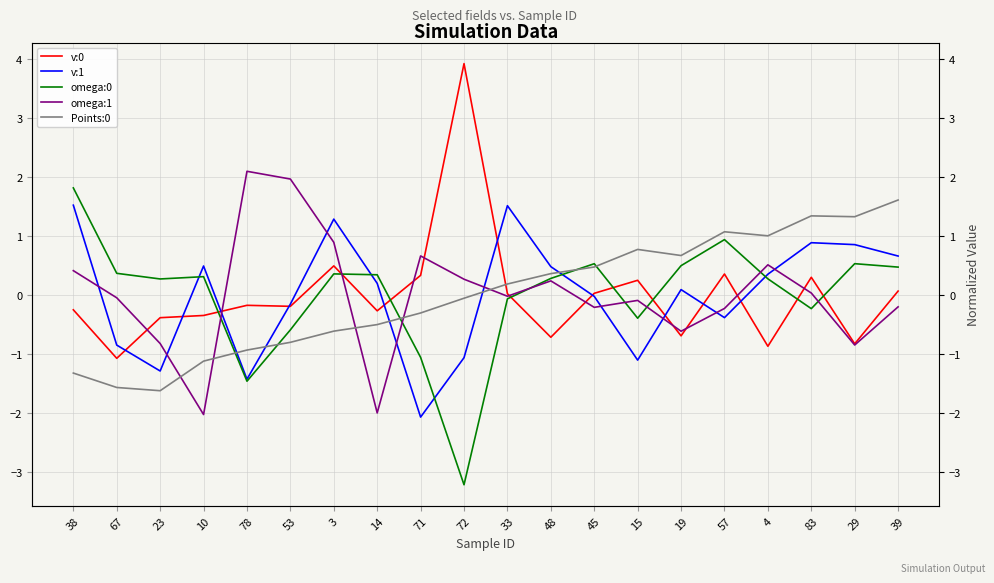

Which category has the highest value across all series?

72